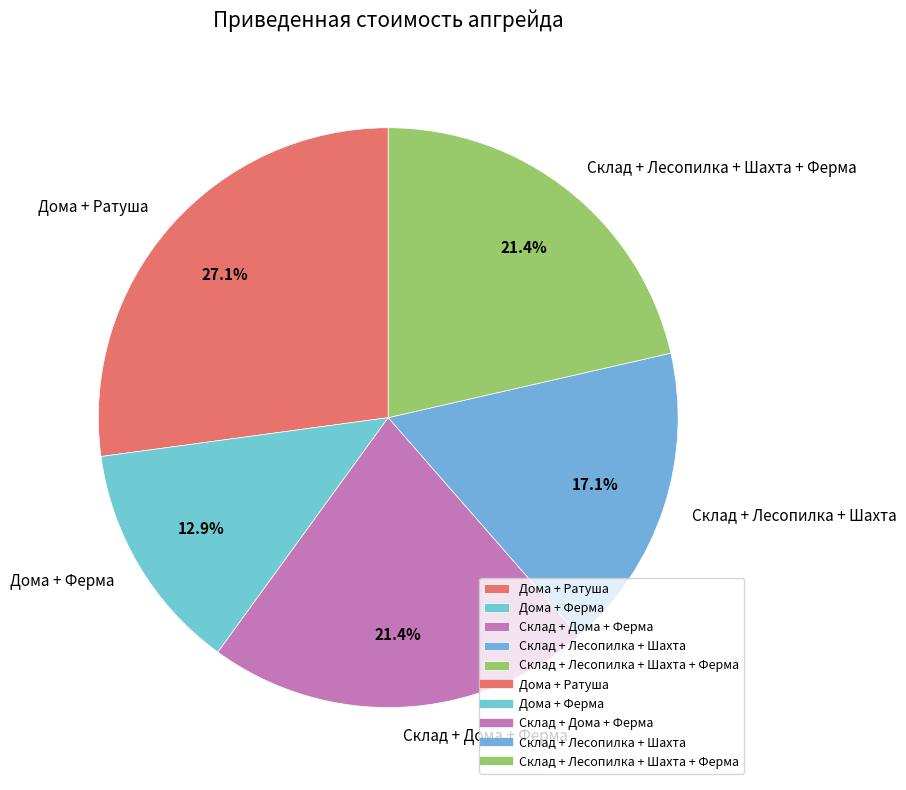

What portion of the pie excludes Склад + Дома + Ферма?

78.6%